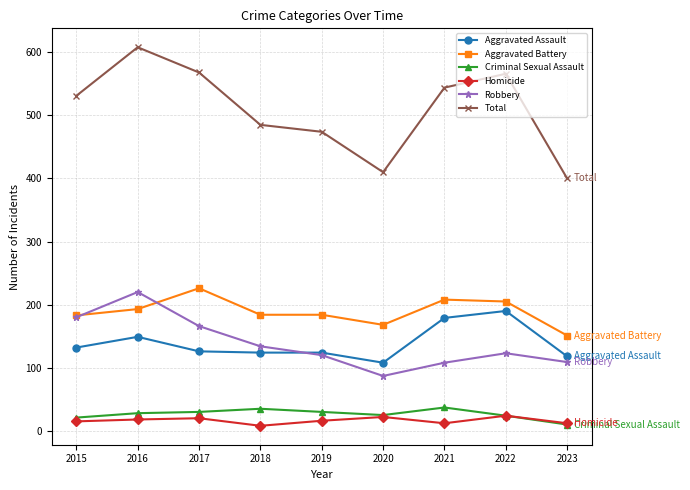

True or false: Aggravated Battery and Total intersect in this chart.

False